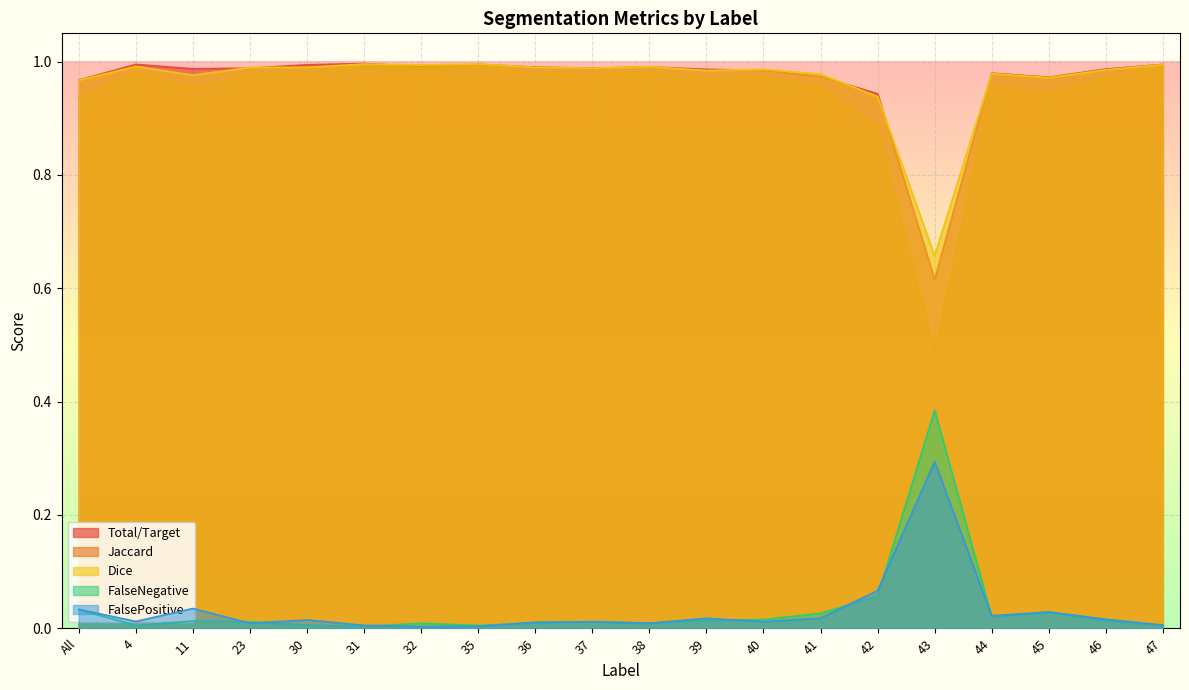

How many lines are shown in the chart?

5